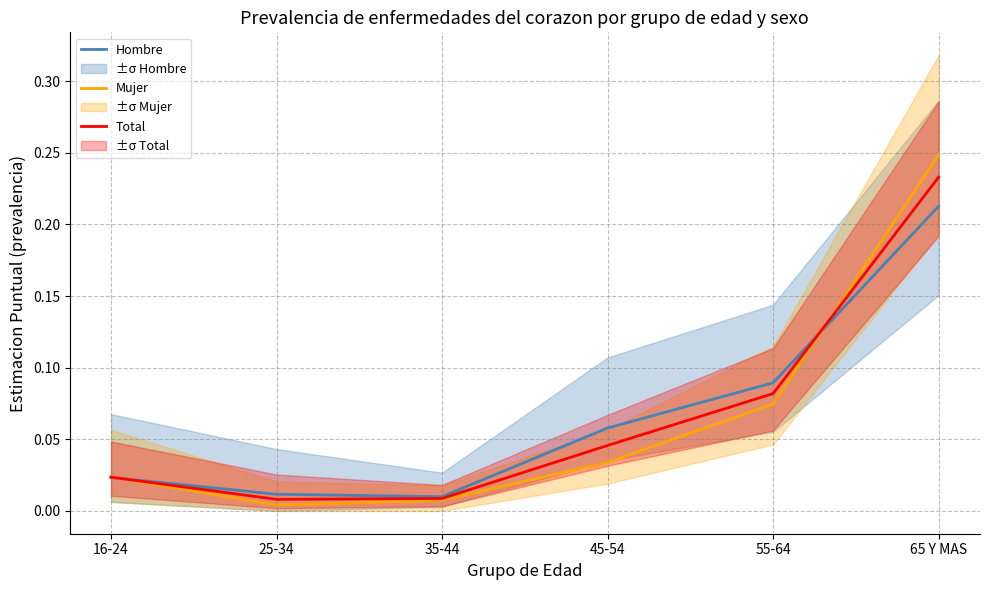

After their last crossing, which series has the higher values: Mujer or Total?

Mujer